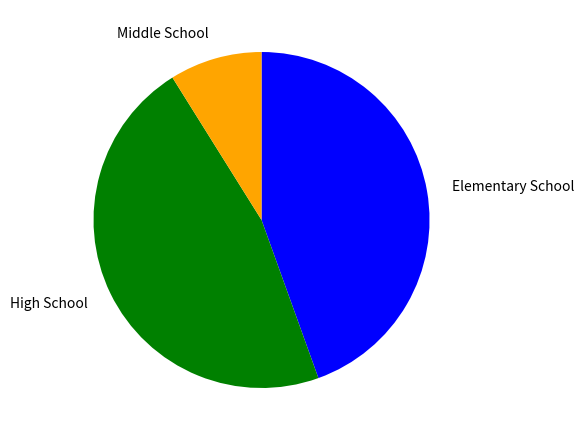

Combined, do Elementary School and Middle School account for over 50%?

Yes